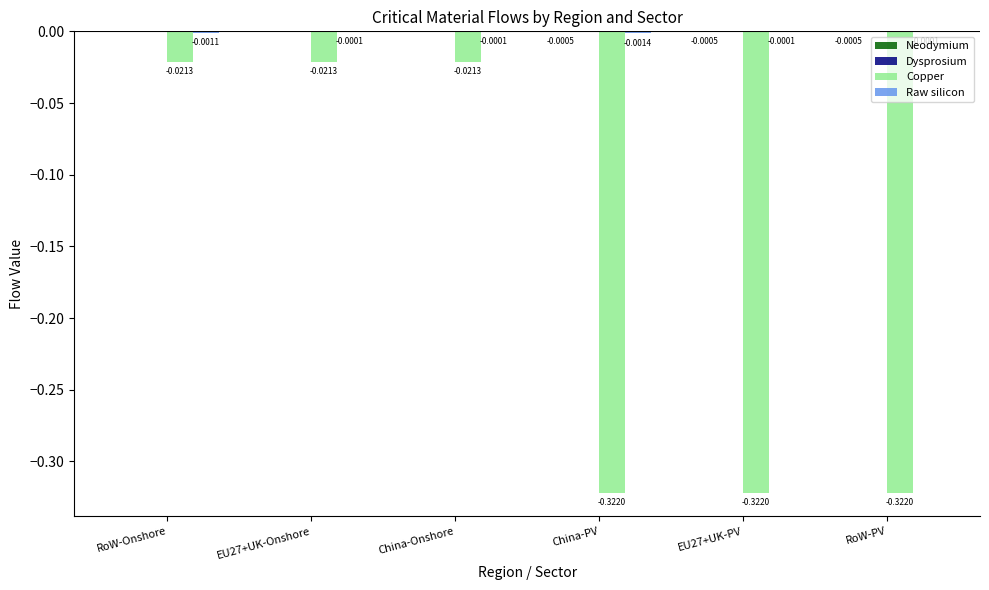

How many groups of bars are there?

6